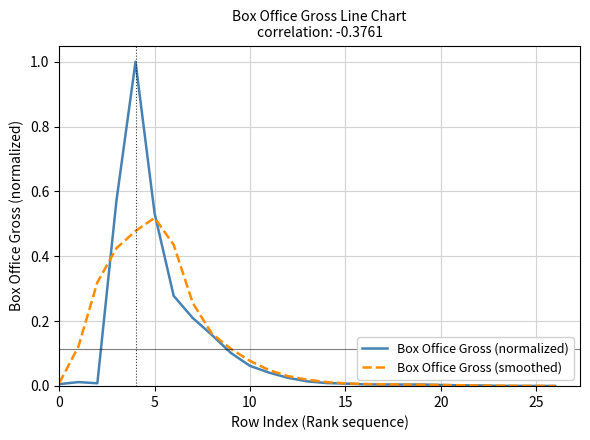

List the series in order of their peak value, lowest first.

Box Office Gross (smoothed), Box Office Gross (normalized)